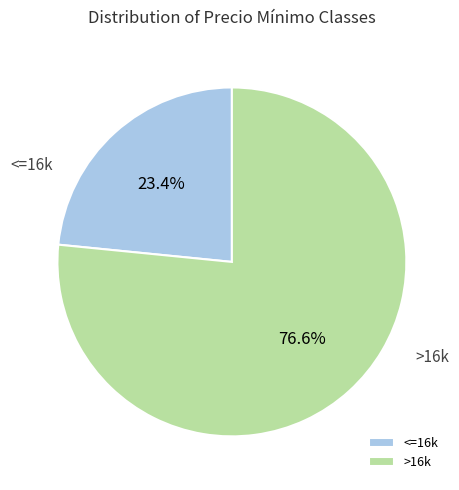

Is there a majority slice in this chart?

Yes